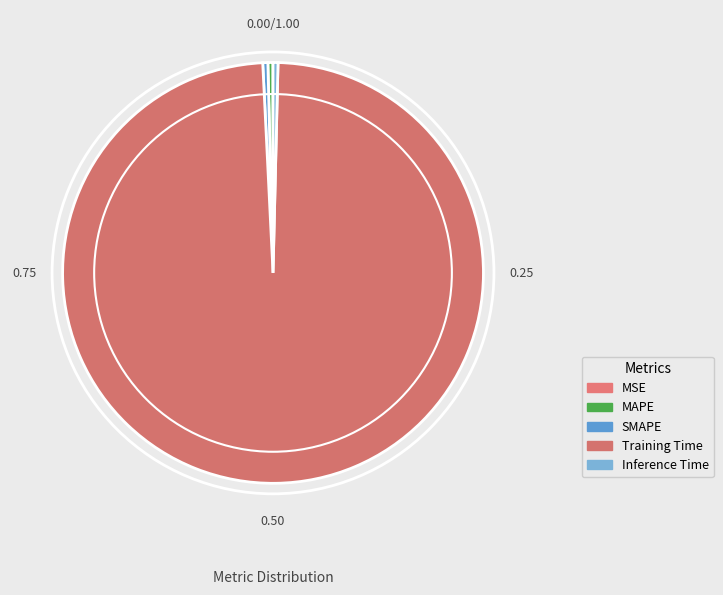

To the nearest percent, what is the difference between the largest and smallest slice percentages?

99%